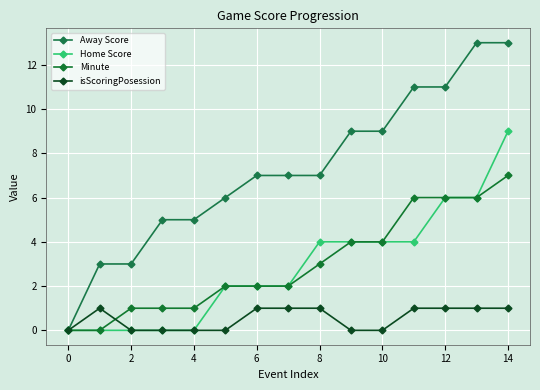

How many series are shown in this chart?

4